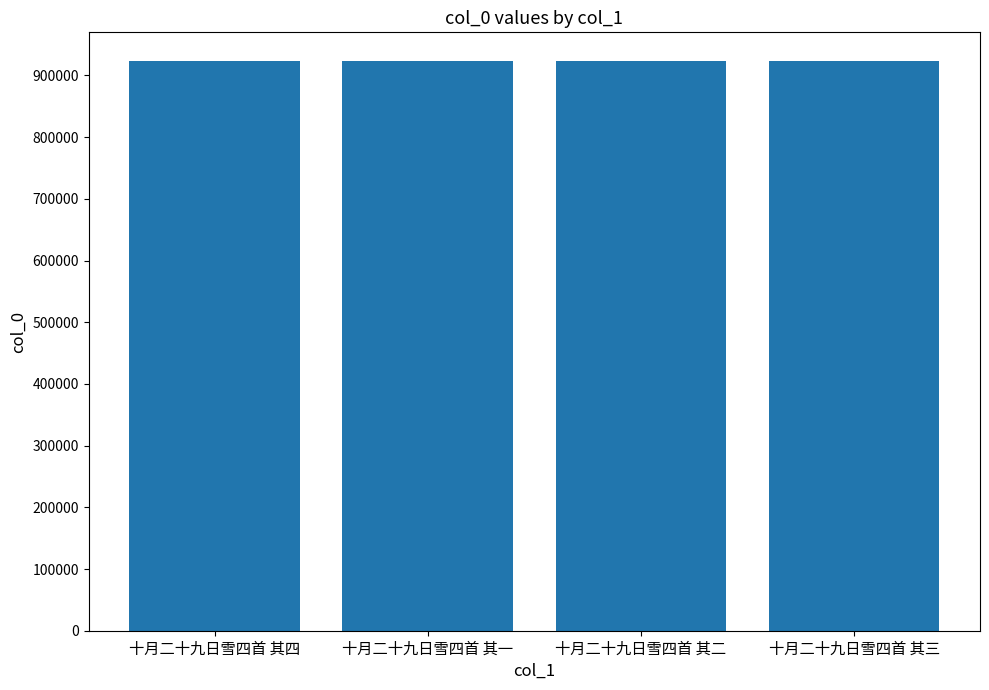

Is it true that the value at 十月二十九日雪四首 其一 is 1317645?

False